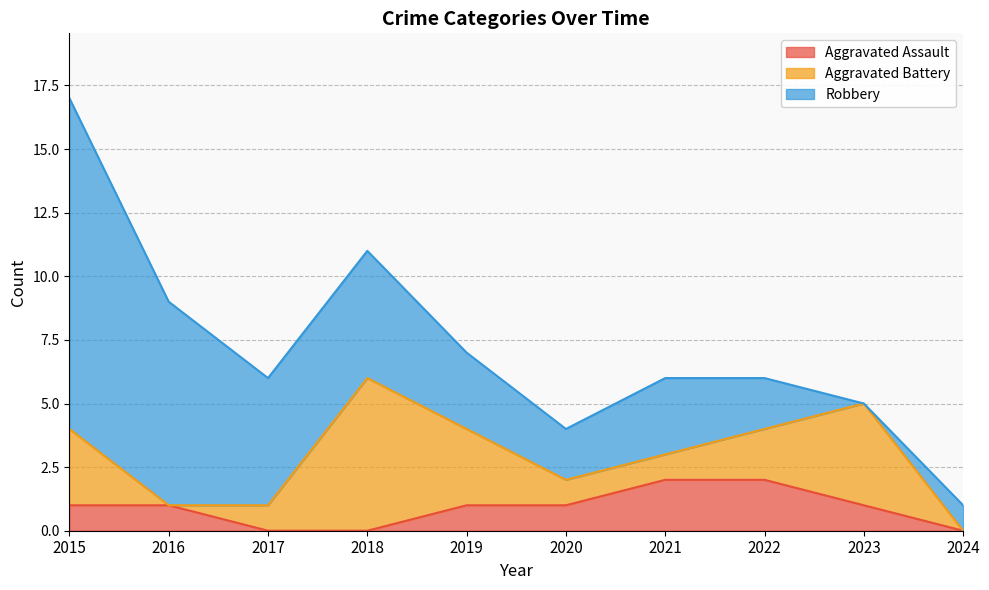

Which category has the lowest value across all series?

2017